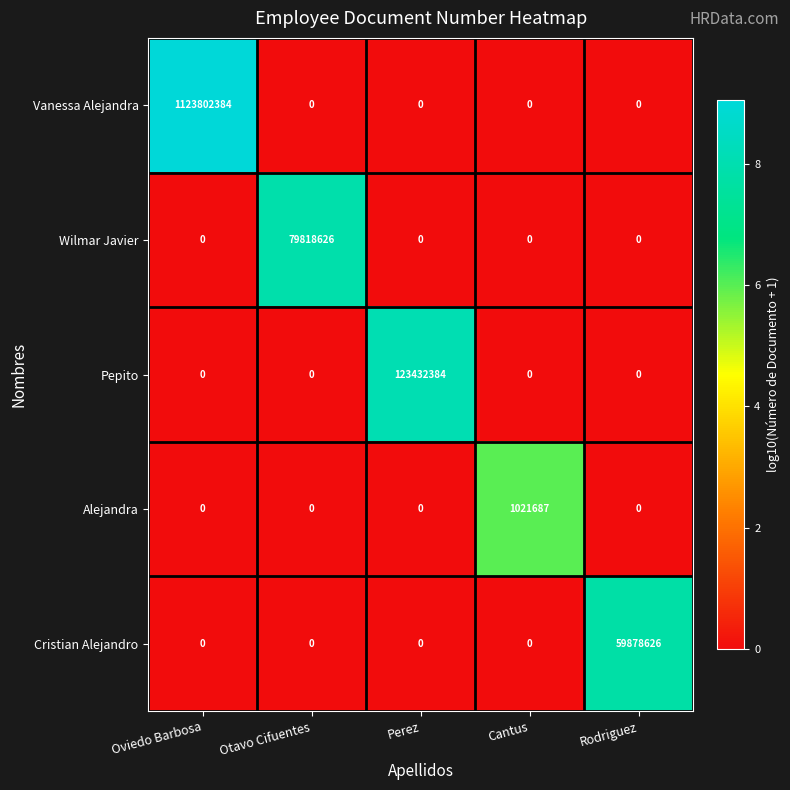

Which series has the widest spread of values?

Vanessa Alejandra